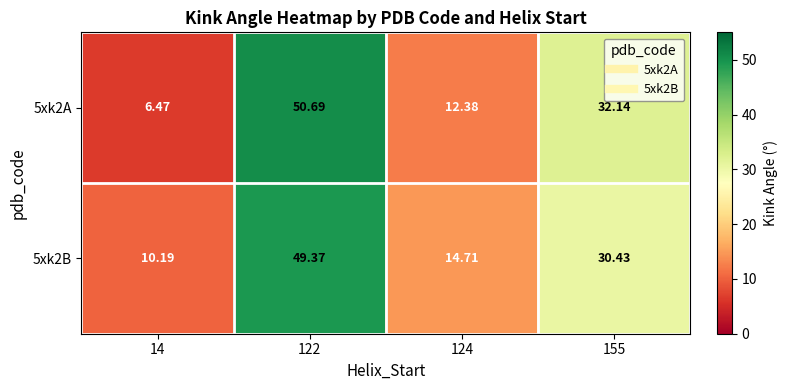

List the series in order of their peak value, lowest first.

5xk2B, 5xk2A